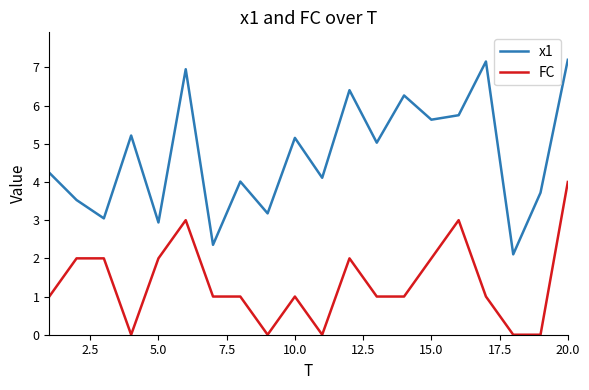

True or false: x1 and FC intersect in this chart.

False